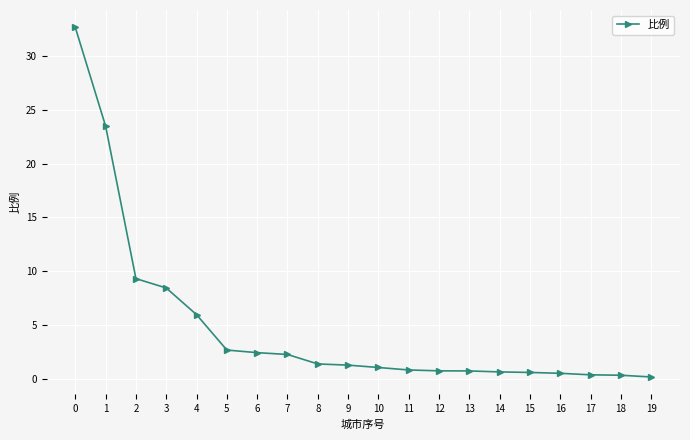

What is the greatest value displayed?

32.7